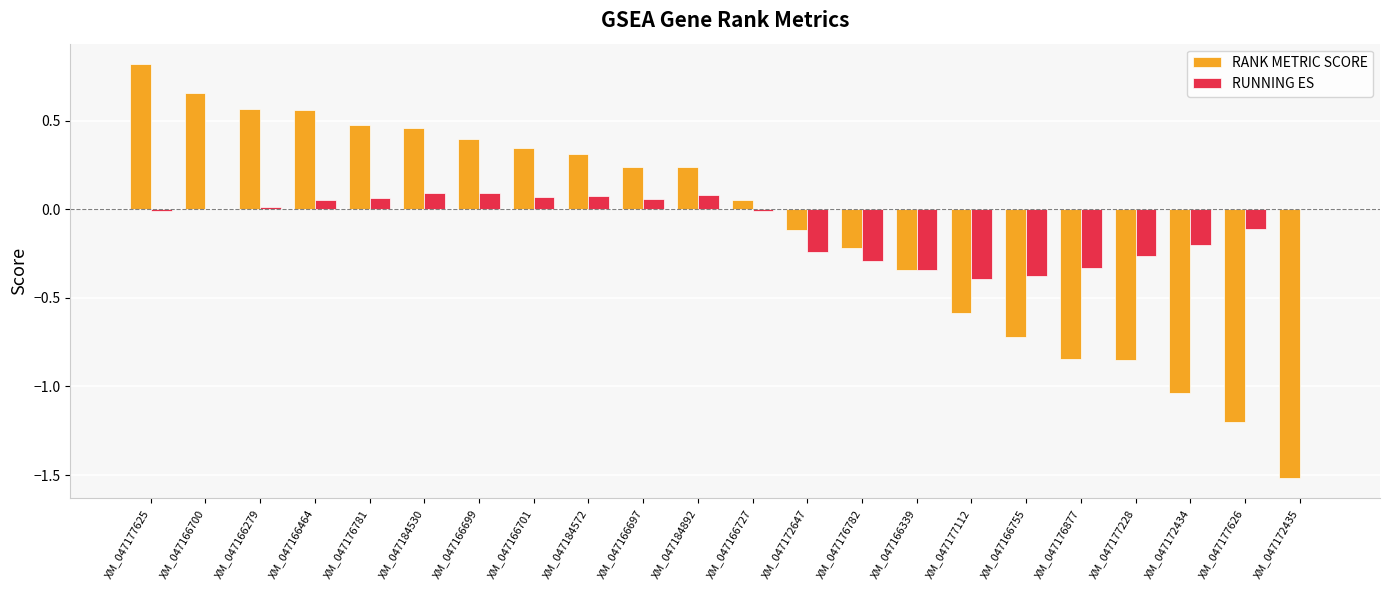

What is the total value across all series at XM_047172434?

-1.2